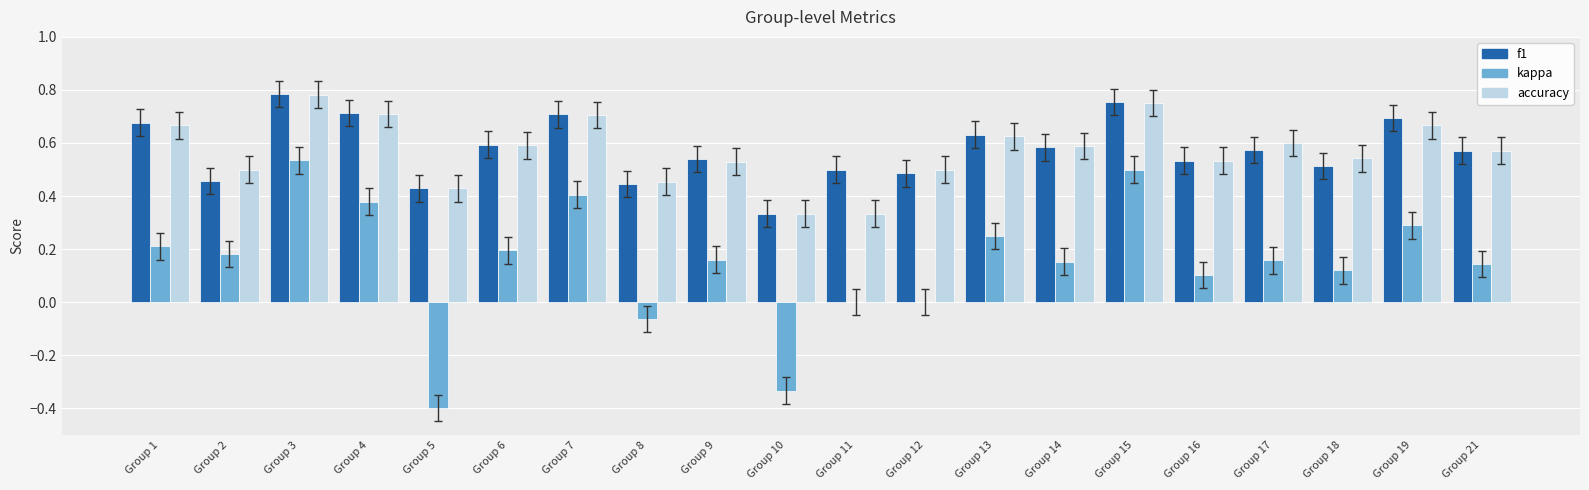

How many groups of bars are there?

20